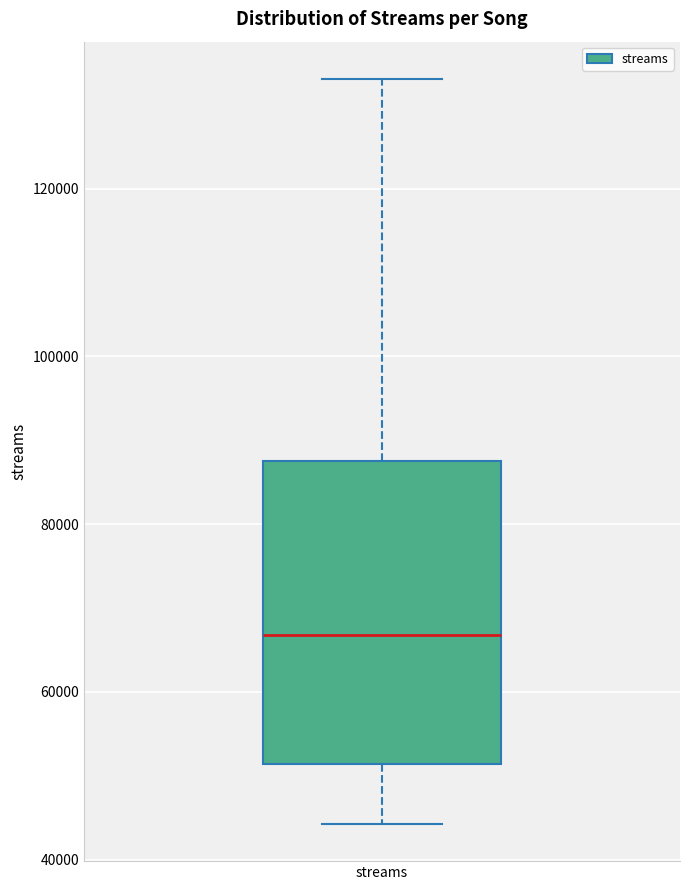

Read this box plot against the y-axis: the position of the median line, the range covered by the box, and the ends of both whiskers. The values are not printed on the chart, so give them approximately, as read against the axis.

median 66000, box 52000 to 88000, whiskers 44000 to 134000